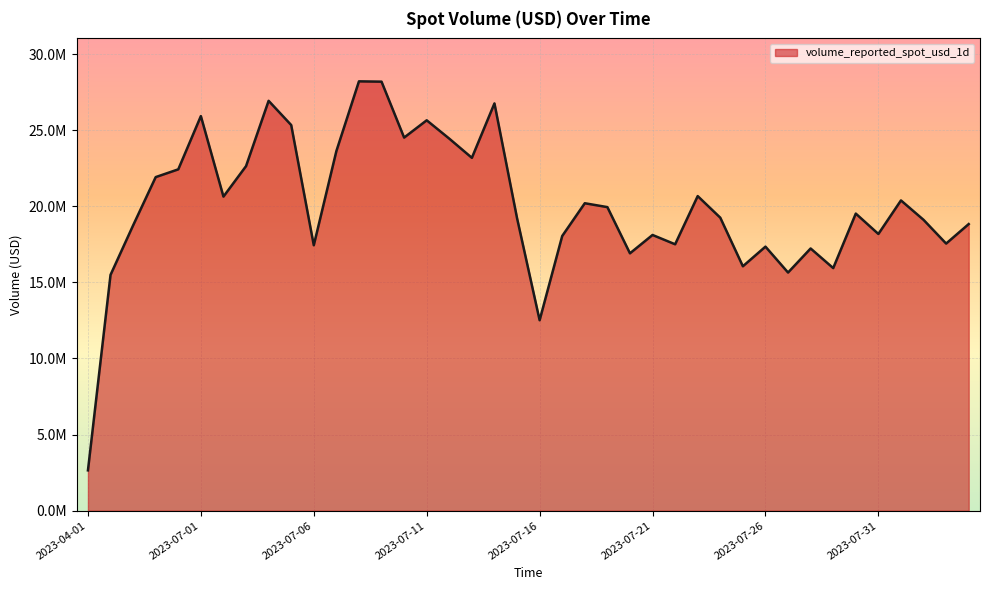

Does the chart display data point markers on the line(s)?

No